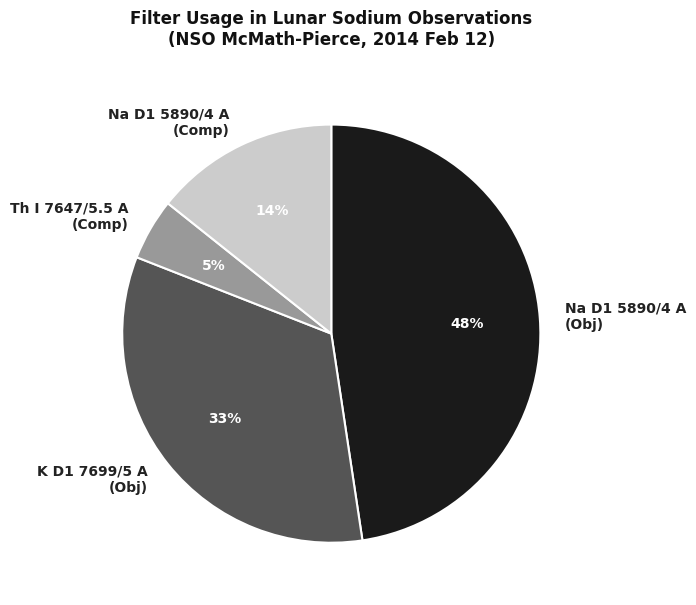

How many segments does this pie chart have?

4